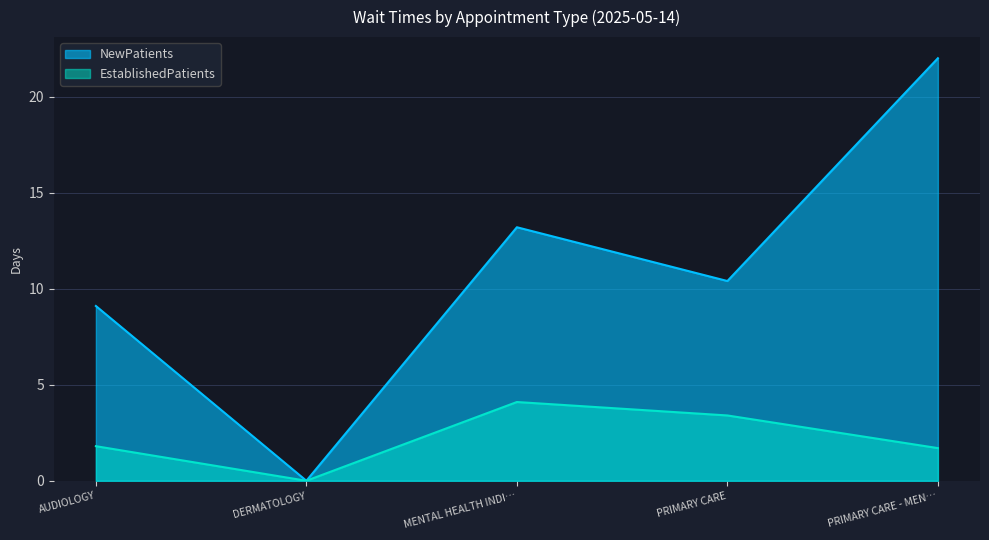

True or false: EstablishedPatients and NewPatients intersect in this chart.

False